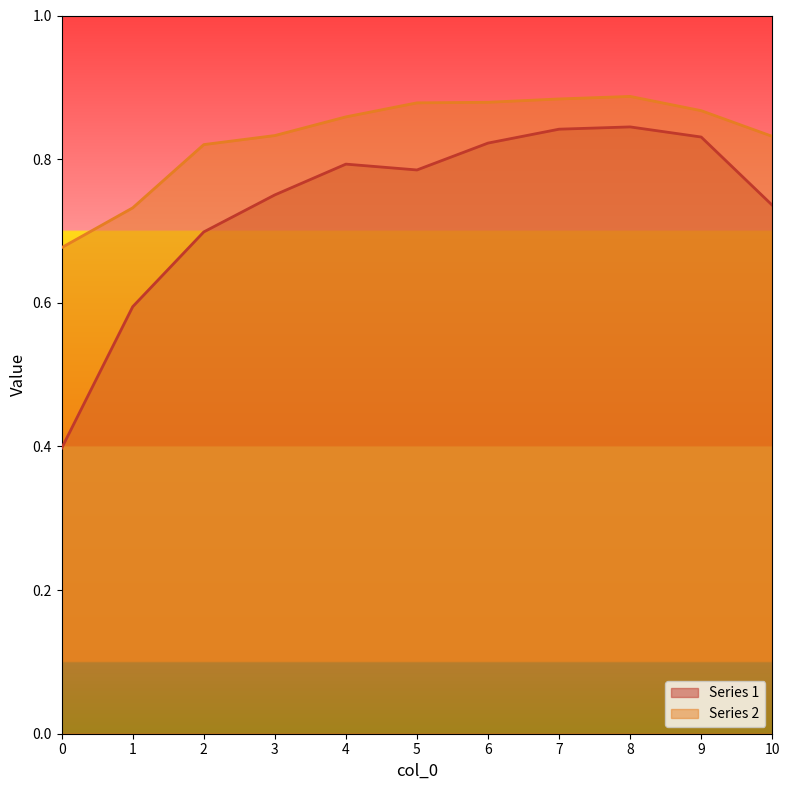

What is the average value of the Series 1 series?

0.7